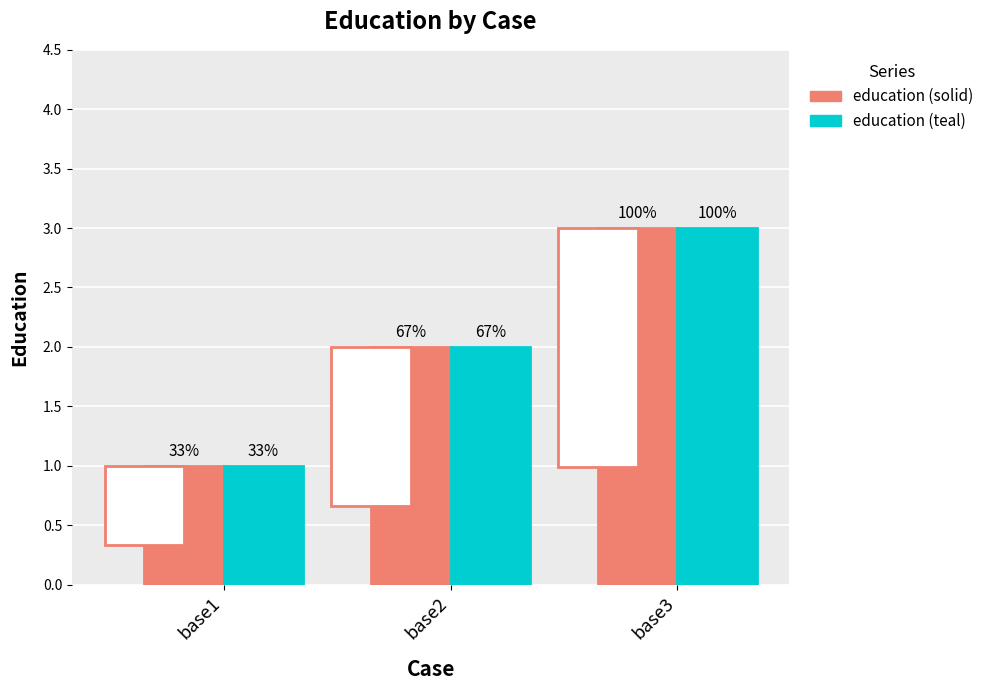

At which label does education (teal) reach its minimum?

base1